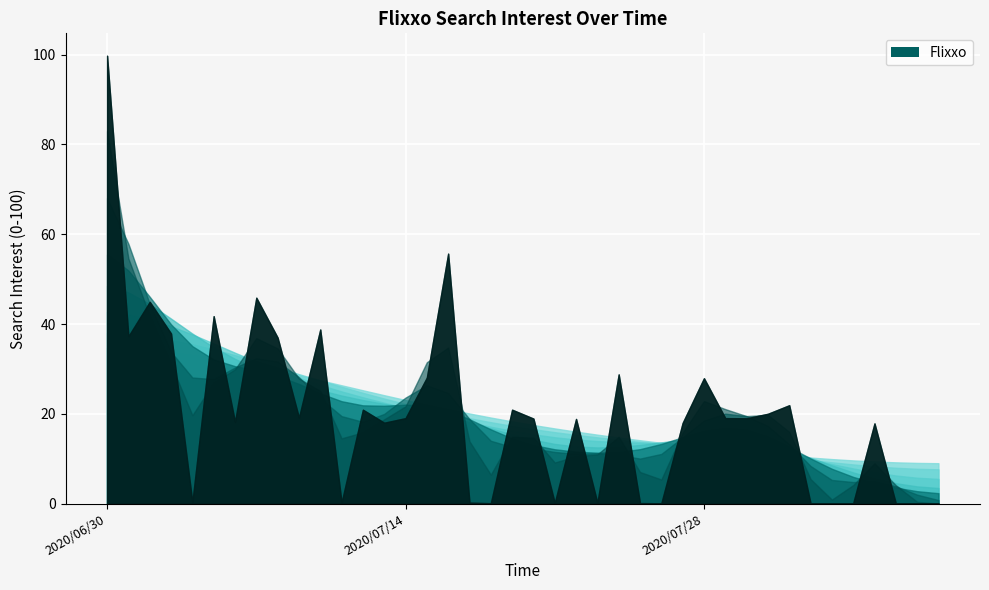

How many lines are shown in the chart?

1